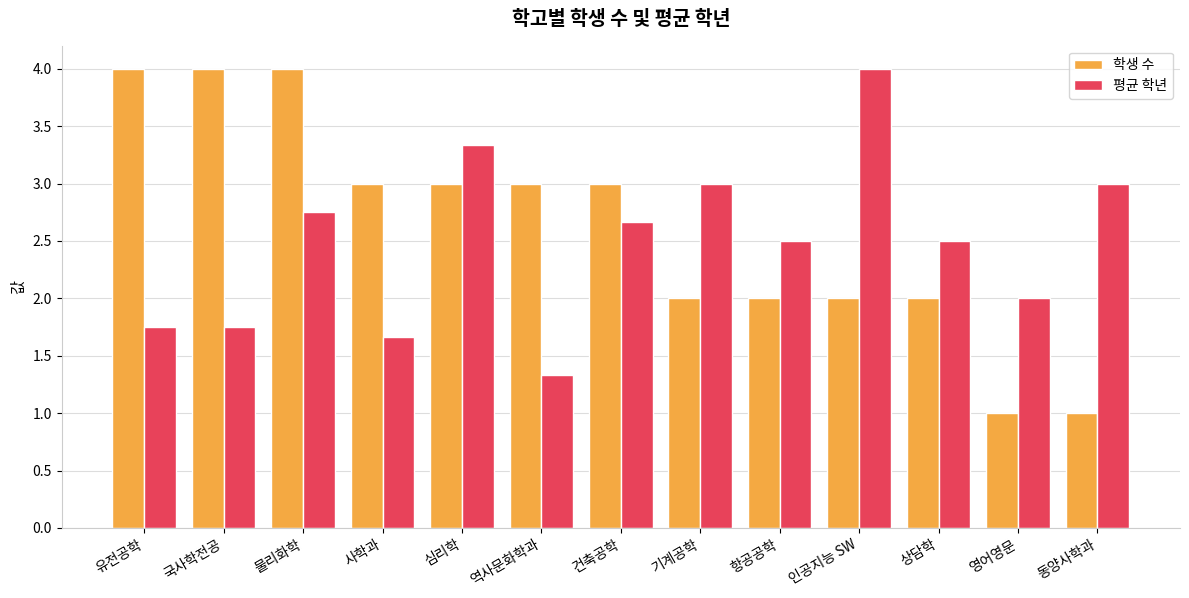

At which category is the sum across all series the highest?

물리화학